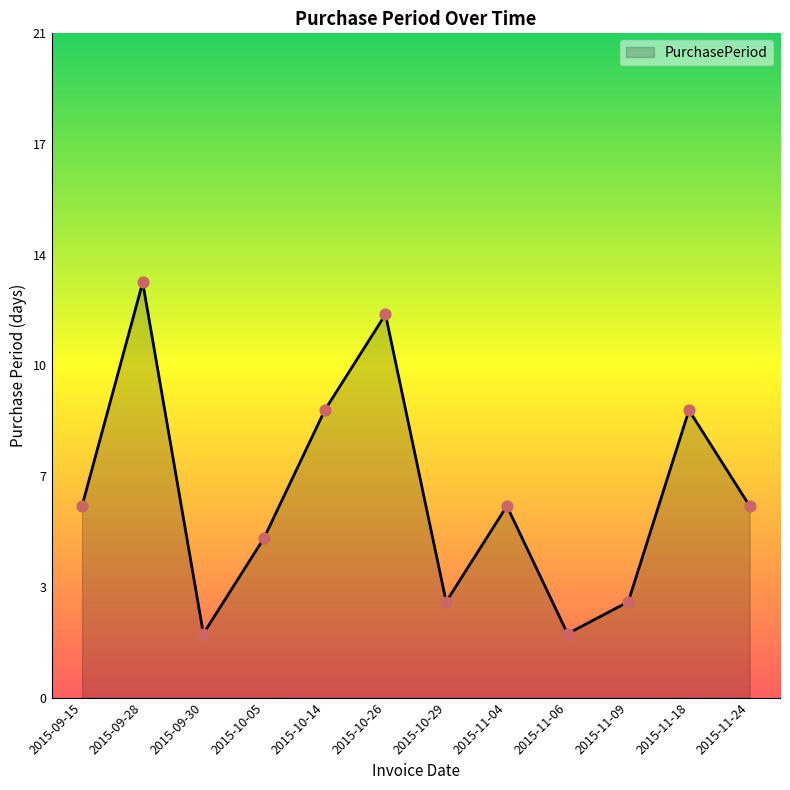

Is this an area chart (filled region under the line)?

Yes